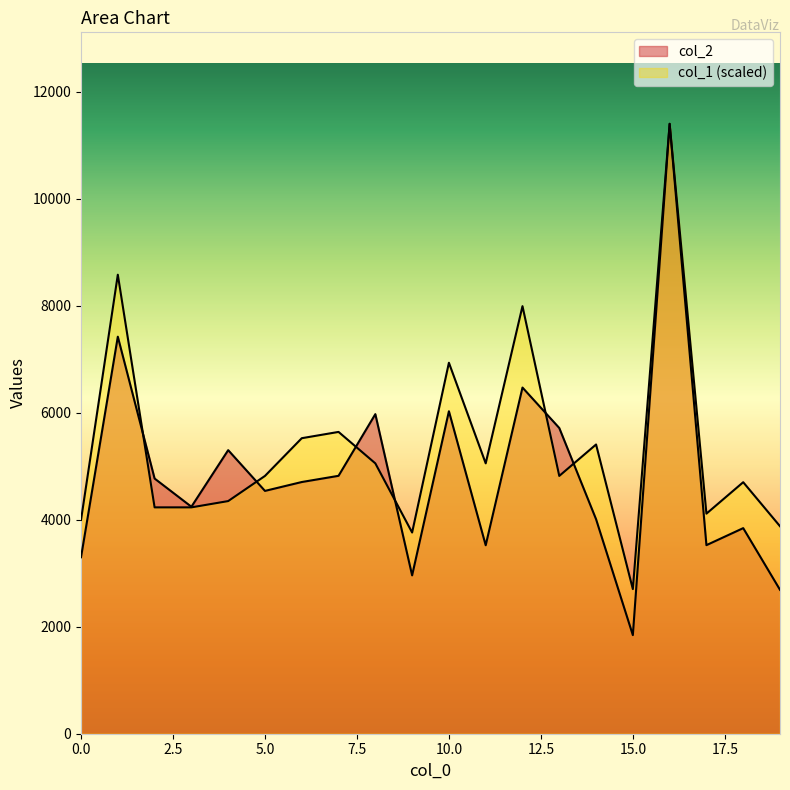

What are all the series names shown in the legend?

col_2, col_1